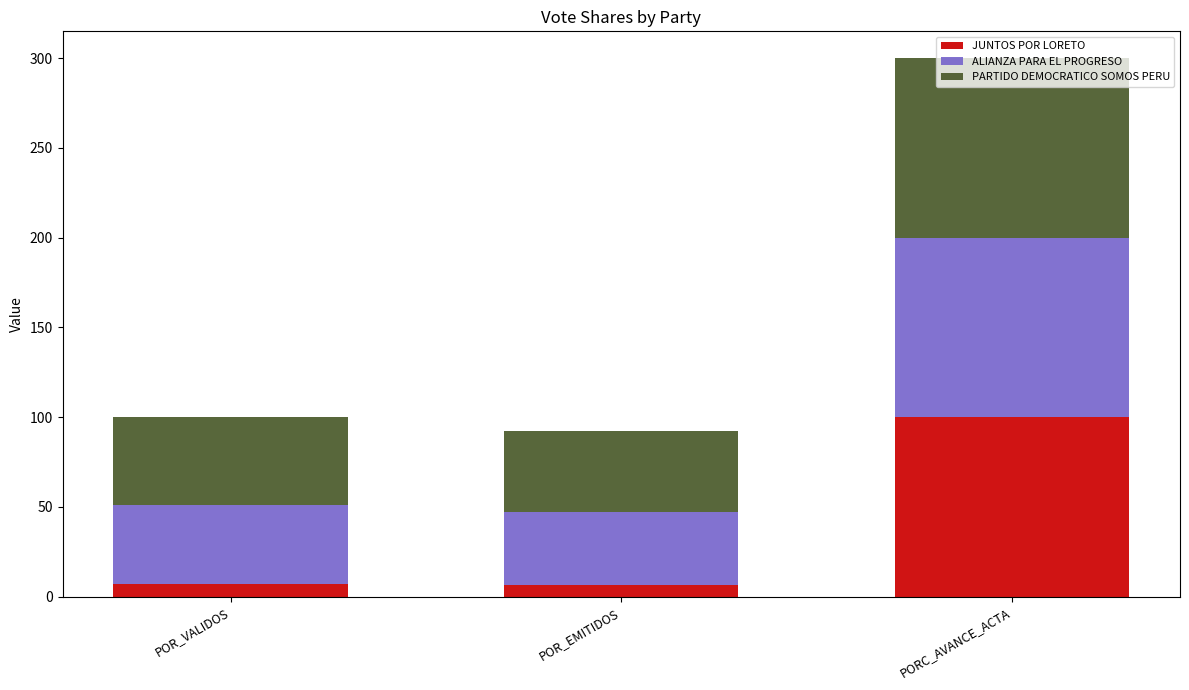

The value of JUNTOS POR LORETO at PORC_AVANCE_ACTA is 169.7. True or false?

False